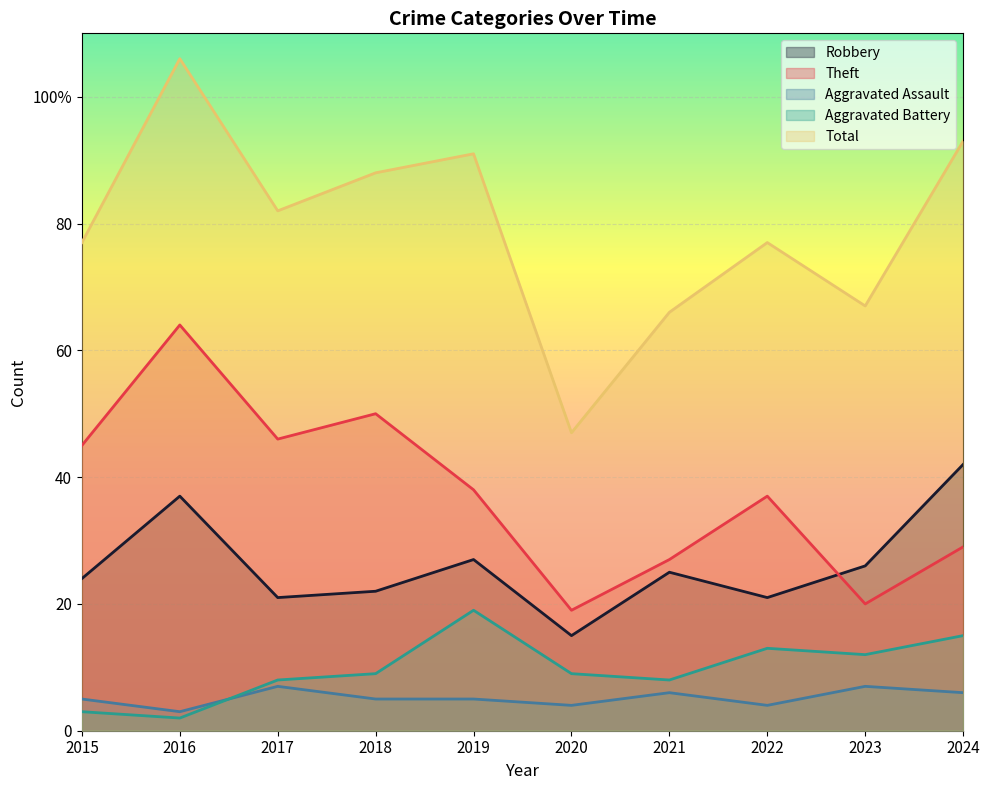

Reading left to right, what are all the values shown in this chart?

Robbery: 2015=24	2016=37	2017=21	2018=22	2019=27	2020=15	2021=25	2022=21	2023=26	2024=42
Theft: 2015=45	2016=64	2017=46	2018=50	2019=38	2020=19	2021=27	2022=37	2023=20	2024=29
Aggravated Assault: 2015=5	2016=3	2017=7	2018=5	2019=5	2020=4	2021=6	2022=4	2023=7	2024=6
Aggravated Battery: 2015=3	2016=2	2017=8	2018=9	2019=19	2020=9	2021=8	2022=13	2023=12	2024=15
Total: 2015=77	2016=106	2017=82	2018=88	2019=91	2020=47	2021=66	2022=77	2023=67	2024=93